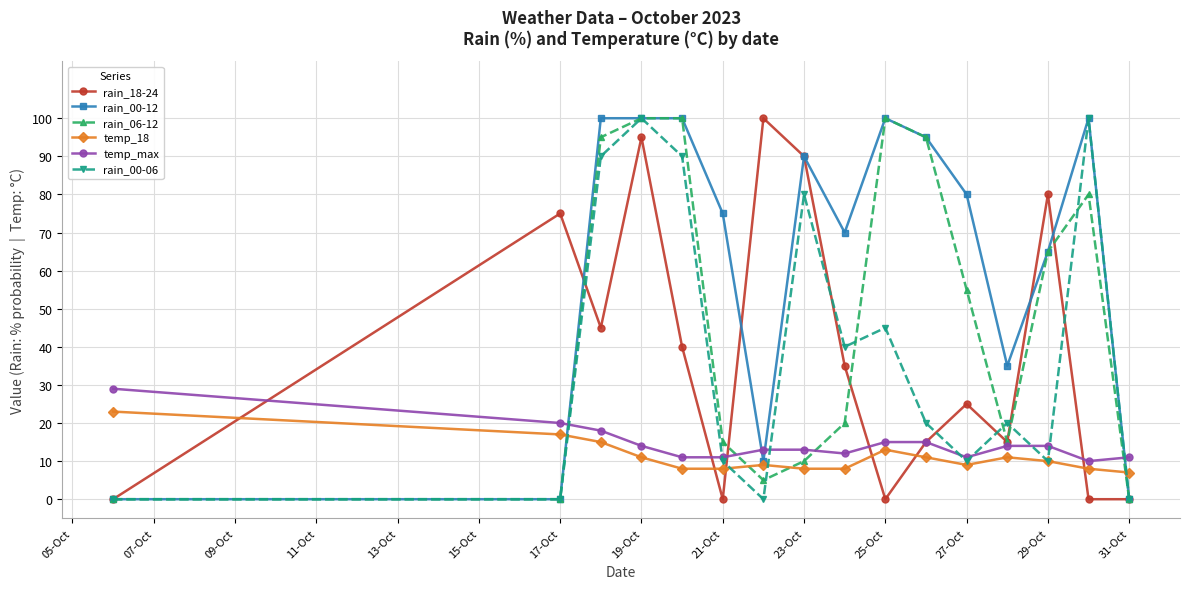

True or false: rain_00-12 has more than 2 interior local peaks.

True